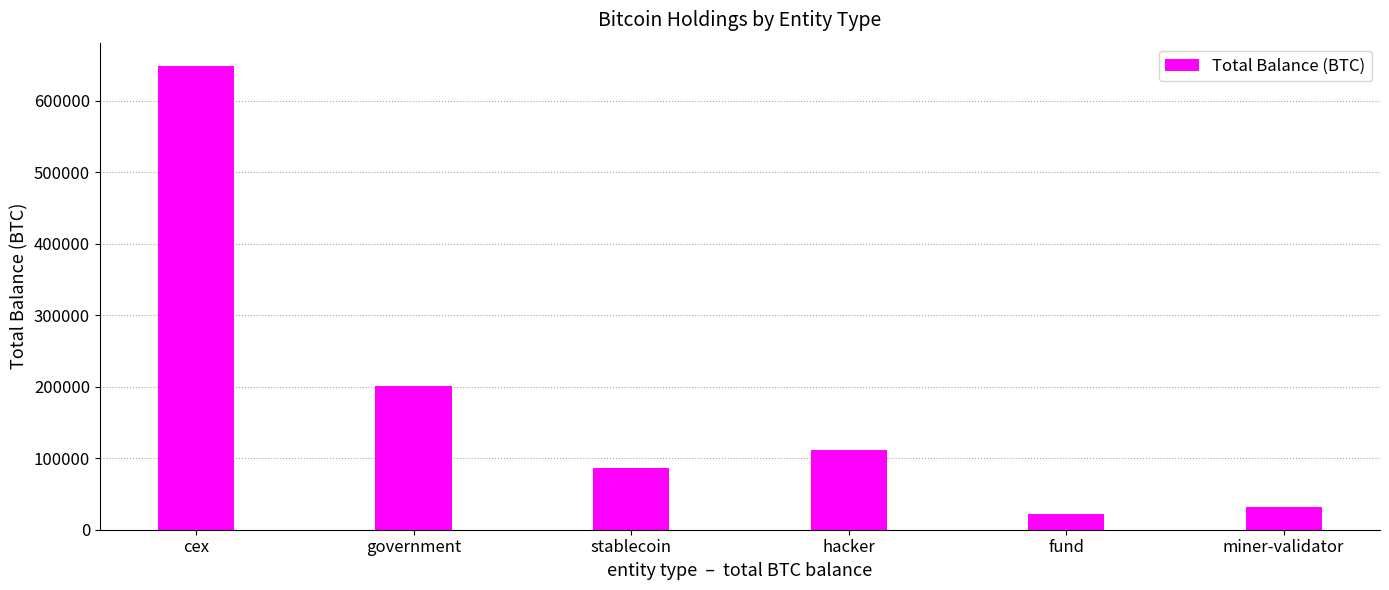

At which label is the value closest to 335229?

government